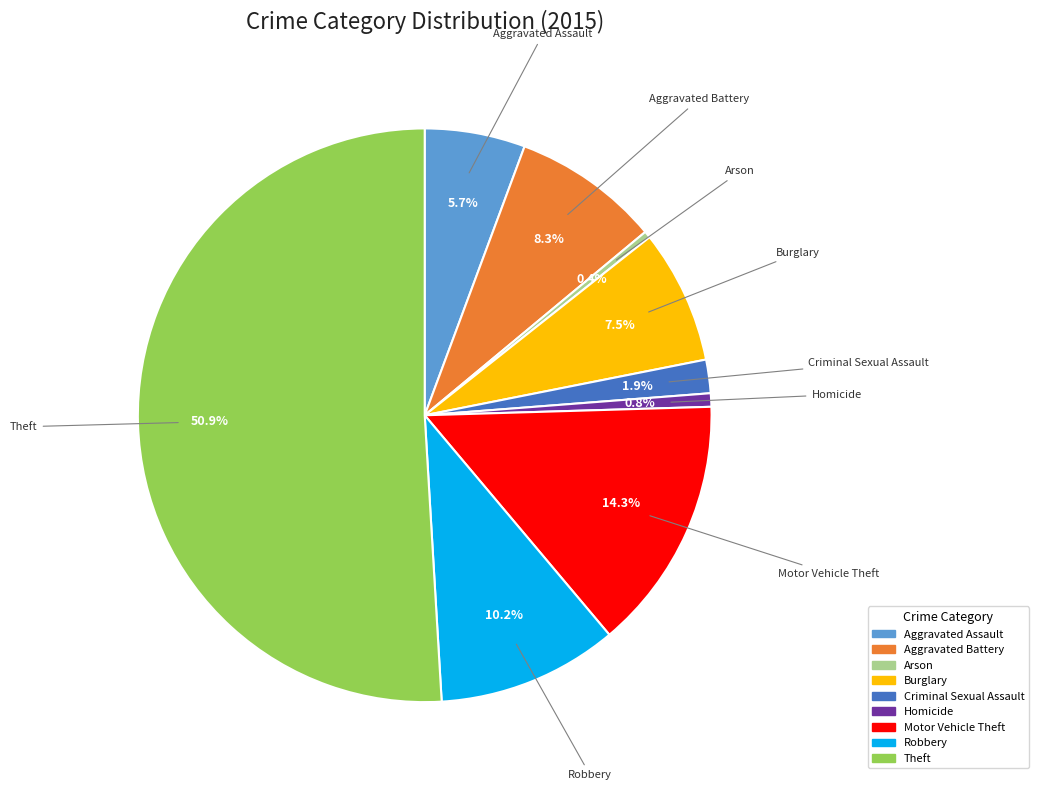

Between Robbery and Aggravated Assault, which is larger?

Robbery